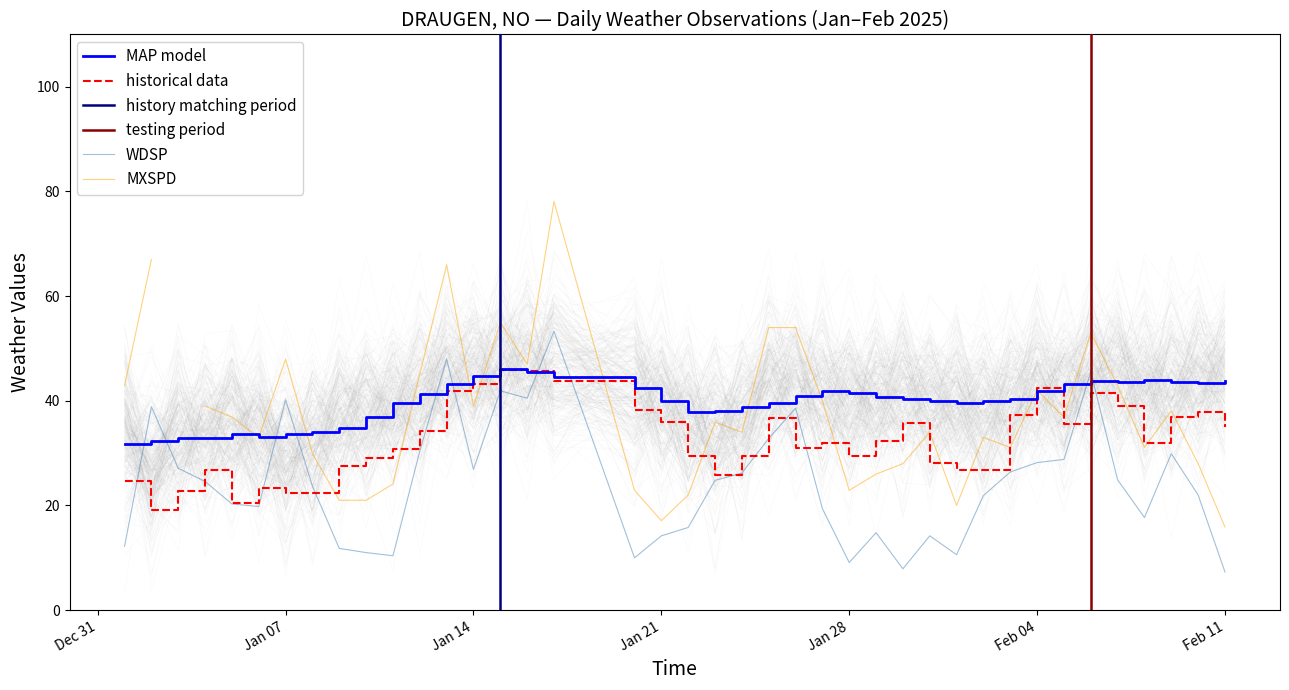

True or false: DEWP has more than 0 interior local peaks.

True